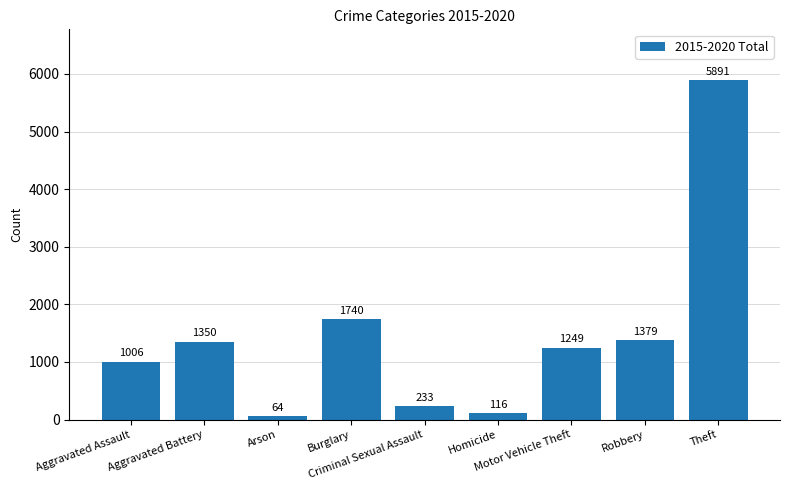

What is the label of the 2nd bar from the left?

Aggravated Battery